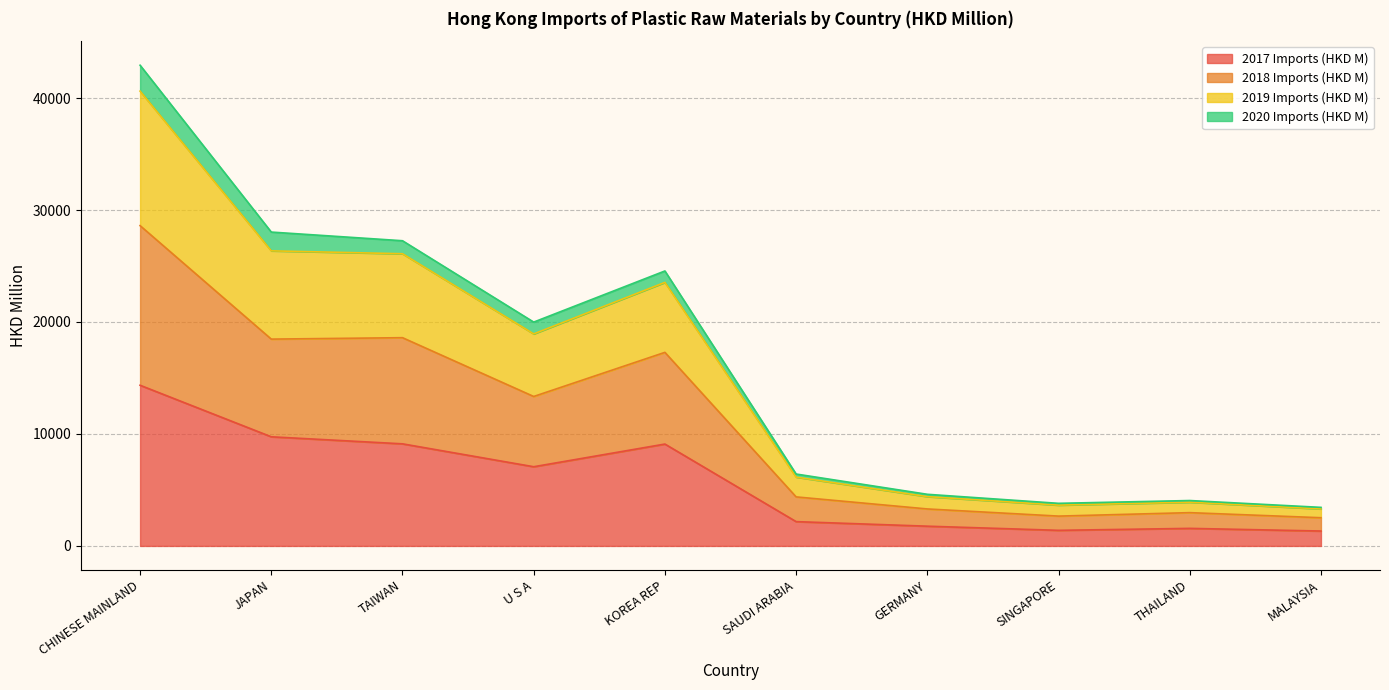

True or false: 2018 Imports (HKD M) and 2017 Imports (HKD M) intersect in this chart.

False